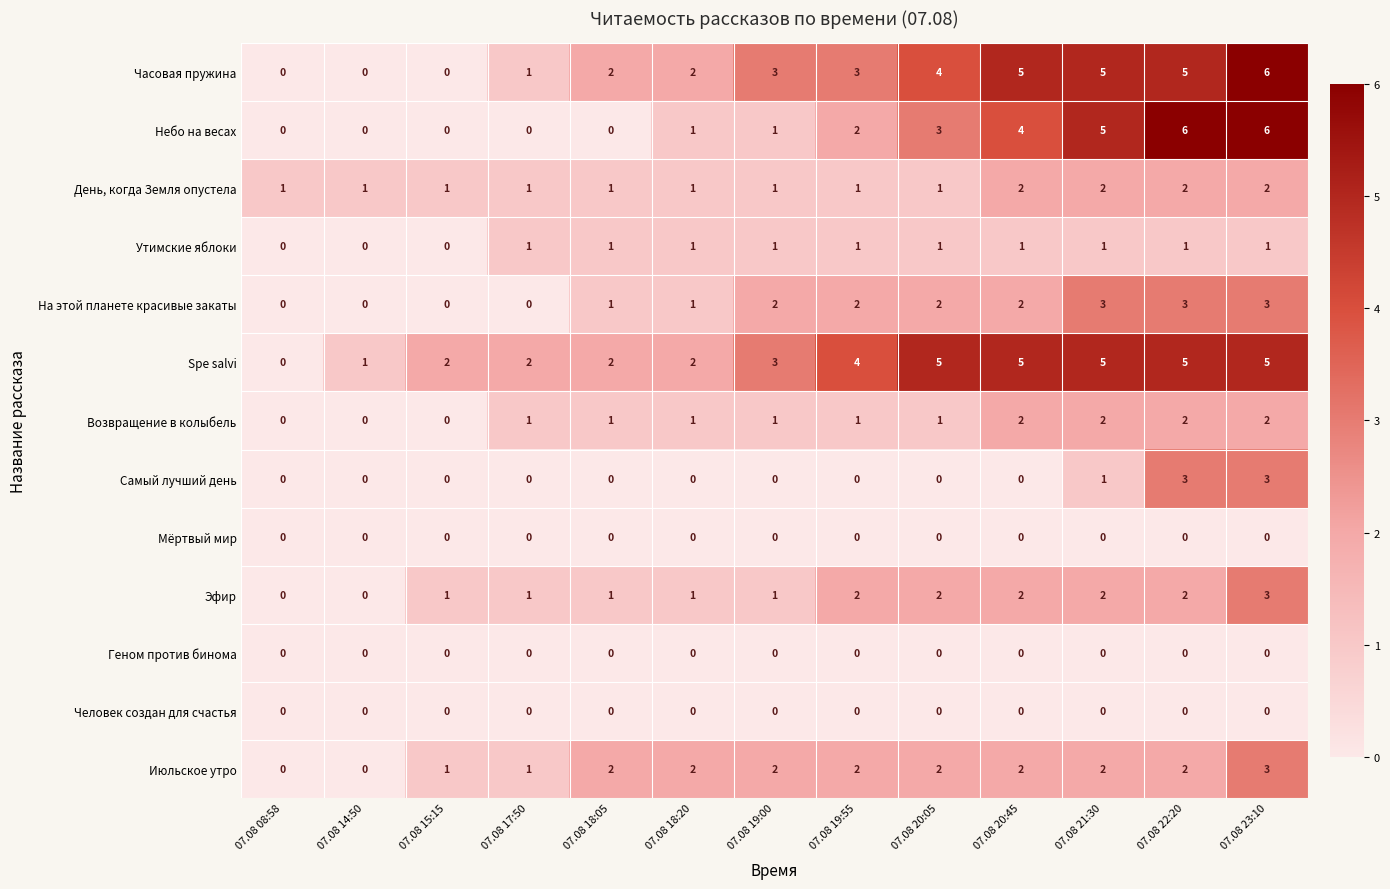

What is the sum of all Возвращение в колыбель values?

14